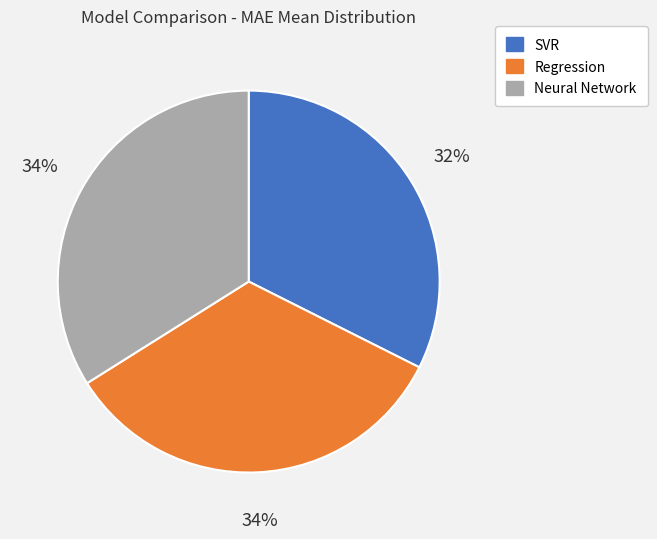

What is the smallest slice in the pie chart?

SVR